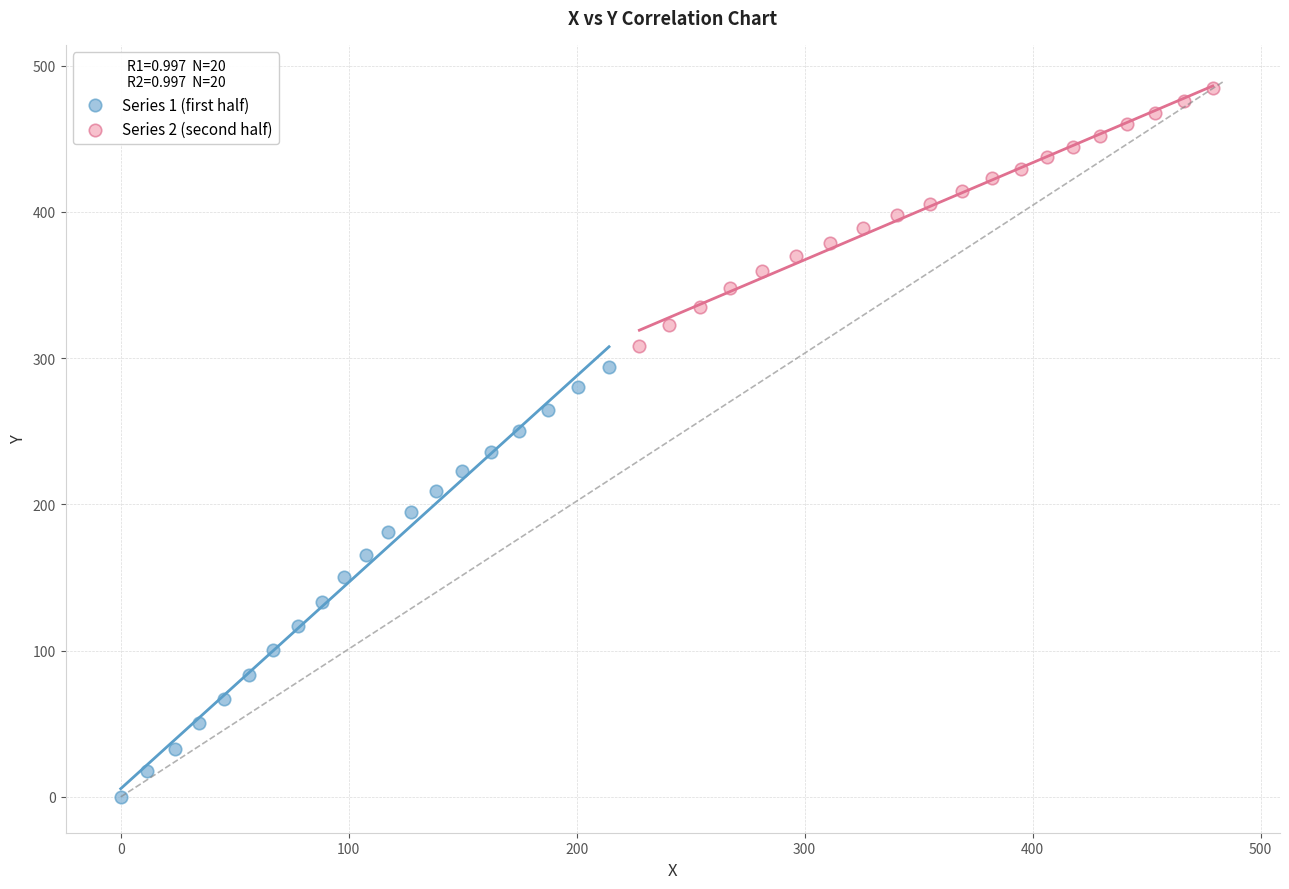

Which series has the largest Y range (max minus min)?

Series 1 (first half)